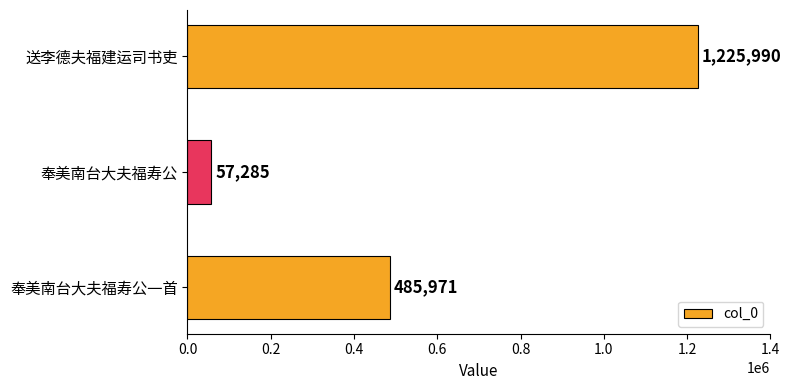

Reading bottom to top, extract all data points from this chart.

奉美南台大夫福寿公一首=485971	奉美南台大夫福寿公=57285	送李德夫福建运司书吏=1225990